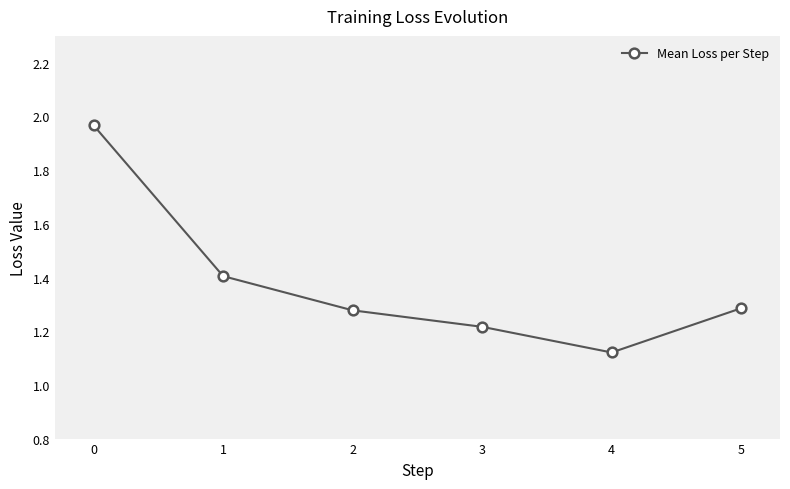

How many points are lower than both their immediate neighbors (excluding endpoints)?

1